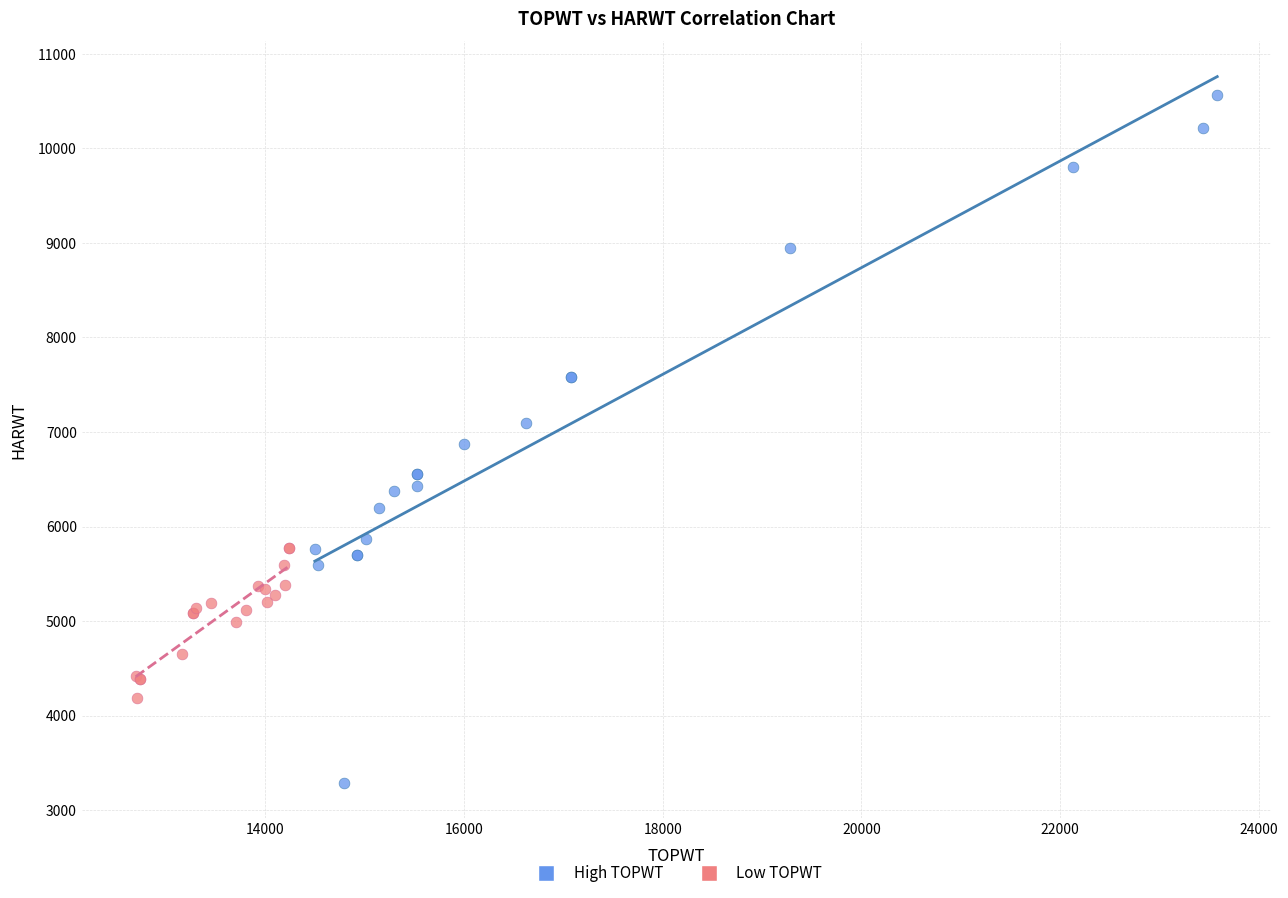

Which series contains the highest Y value?

High TOPWT